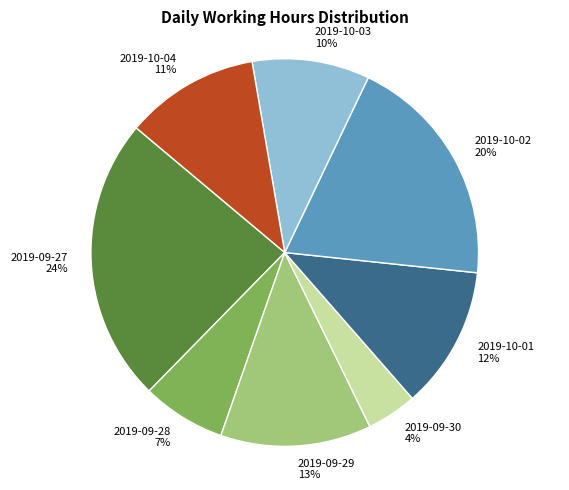

Is there any slice that represents more than half of the pie?

No